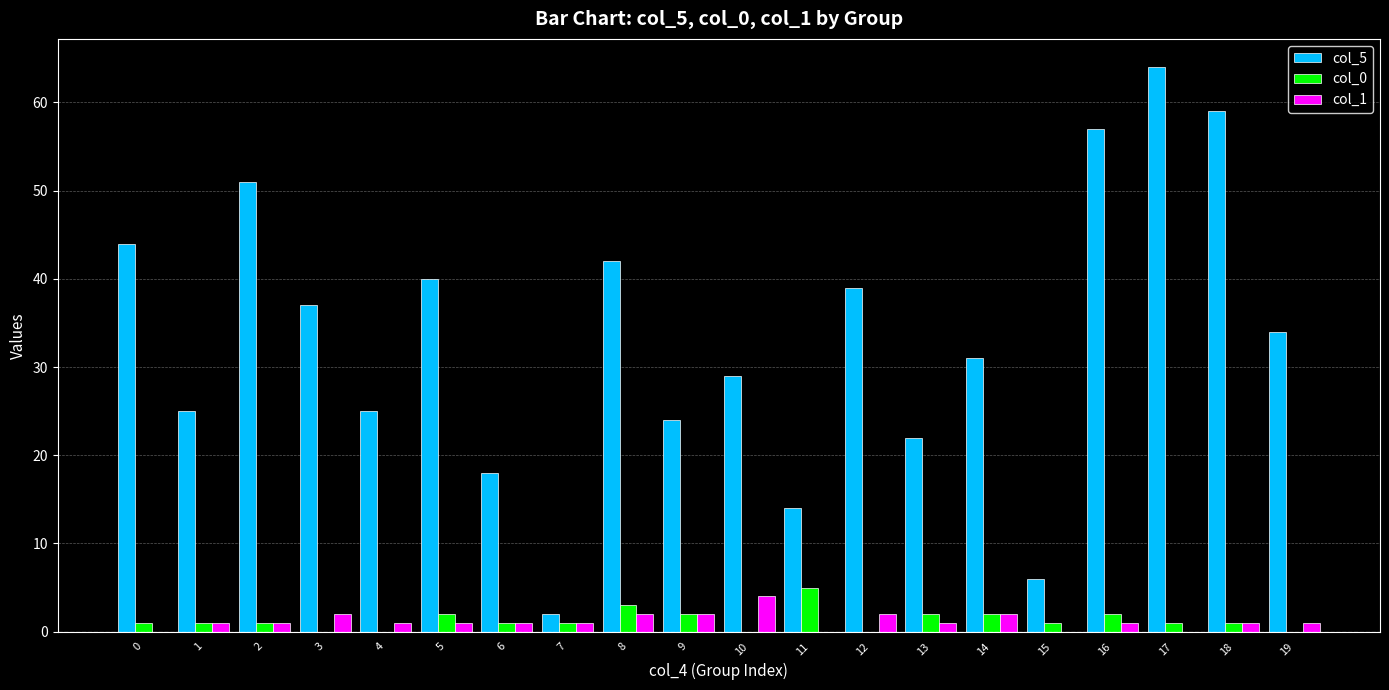

What is the highest value of the col_0 series?

5